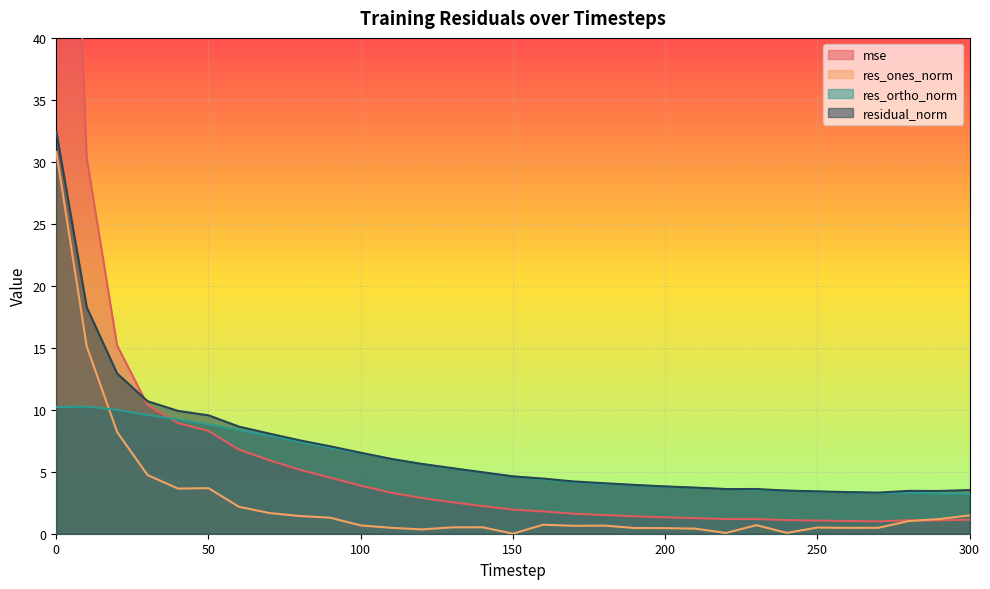

What is the difference between the second highest and minimum values in the residual_norm series?

15.0